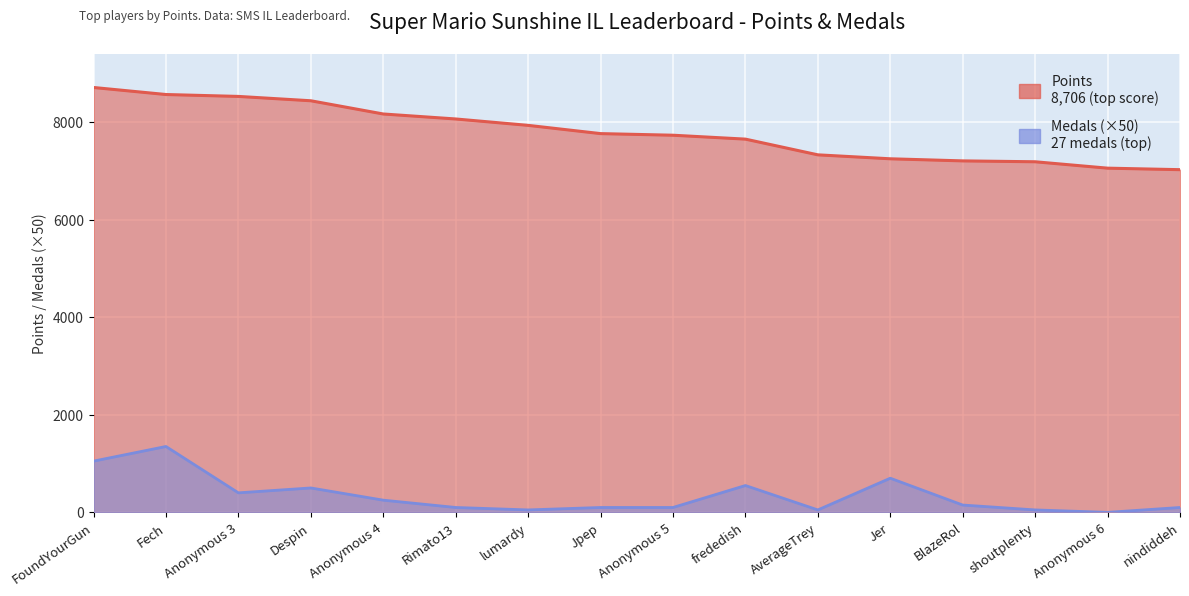

What is the sum of all Points values?

124548